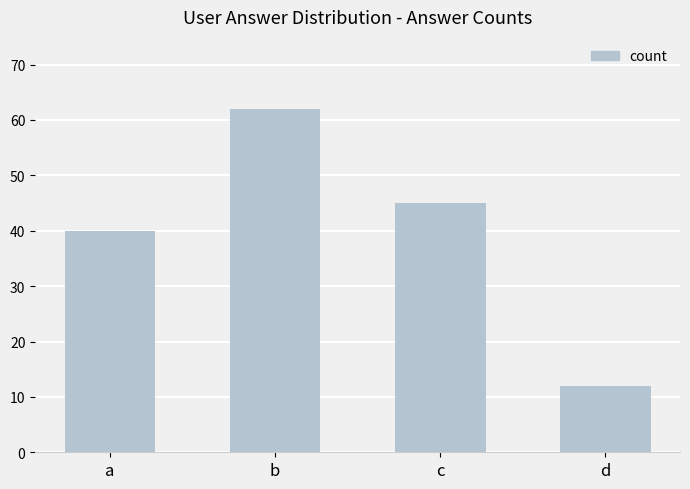

Are the bars grouped side by side (vs. stacked)?

No